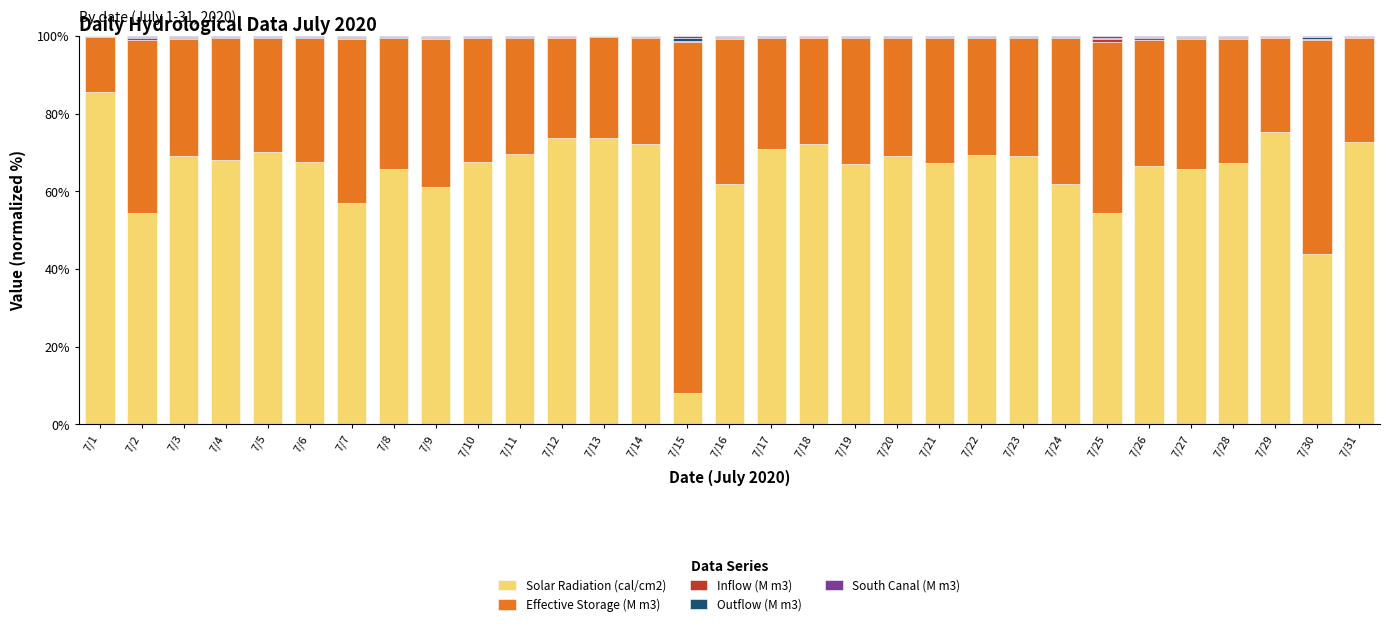

Which category has the highest value in the Solar Radiation (cal/cm2) series?

7/1